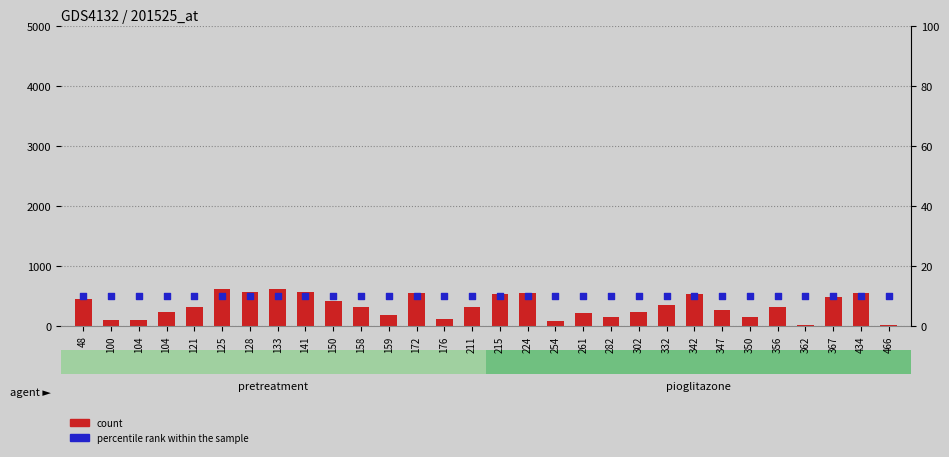

Which series has the largest Y range (max minus min)?

count